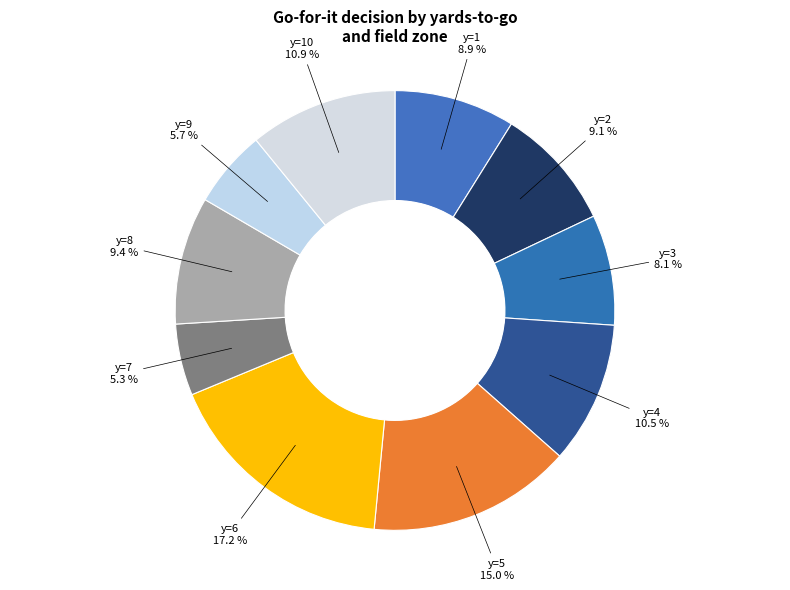

What percentage do y=2 and y=9 together represent?

14.8%